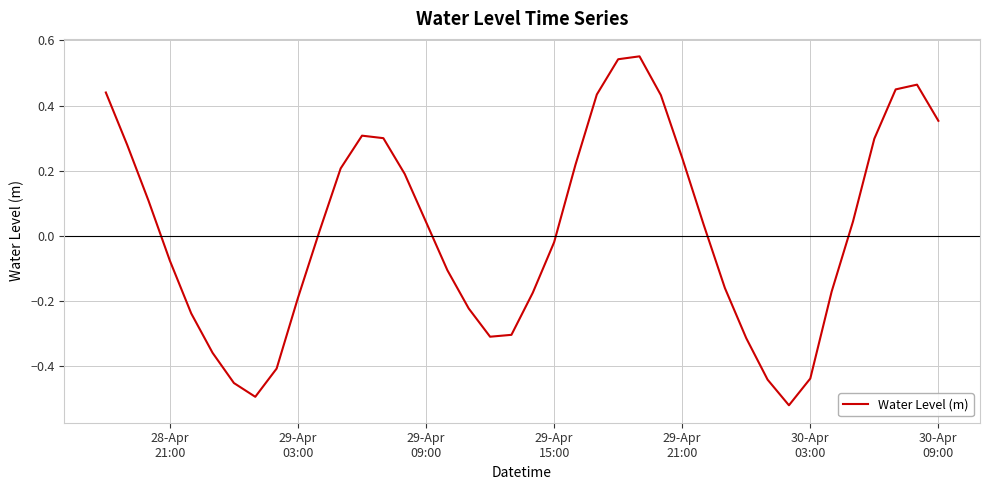

What is the difference between the maximum and minimum values?

1.1